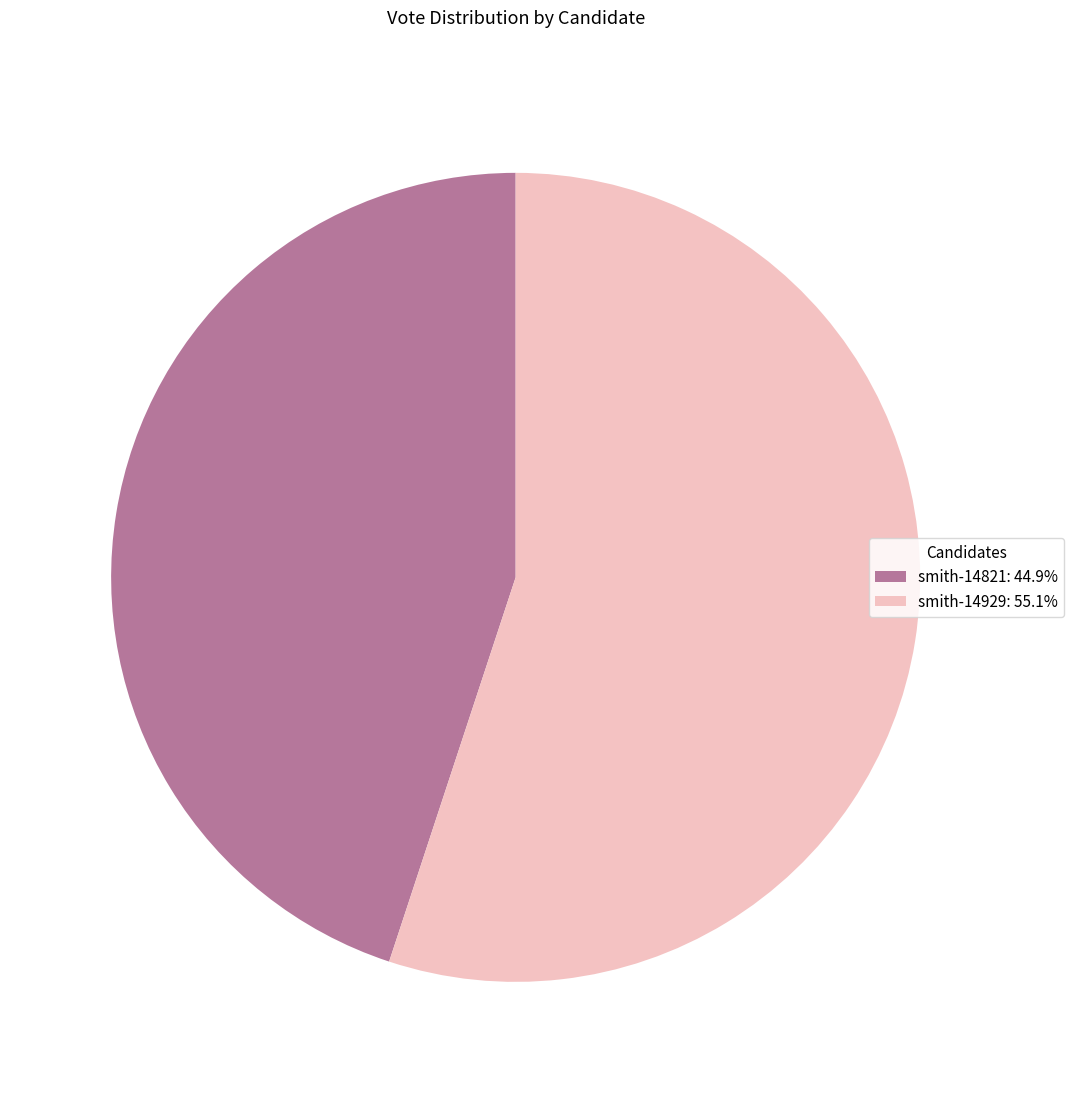

Approximately how many times larger is the value at smith-14821: 44.9% compared to smith-14929: 55.1%?

0.8